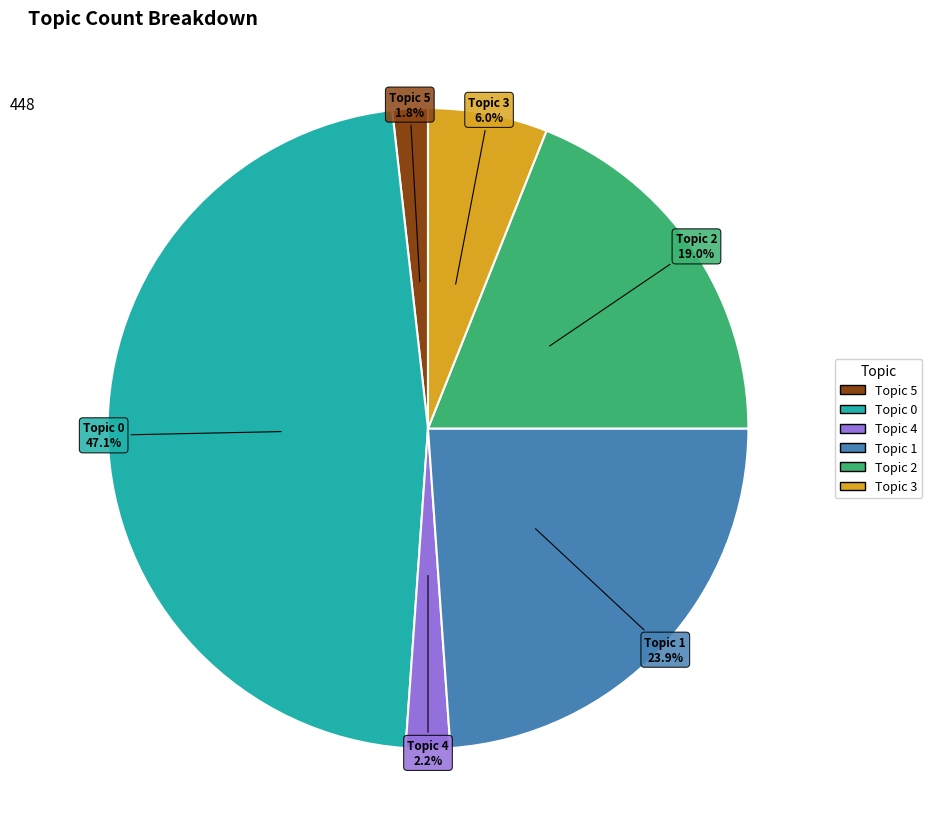

What is the largest slice in the pie chart?

Topic 0